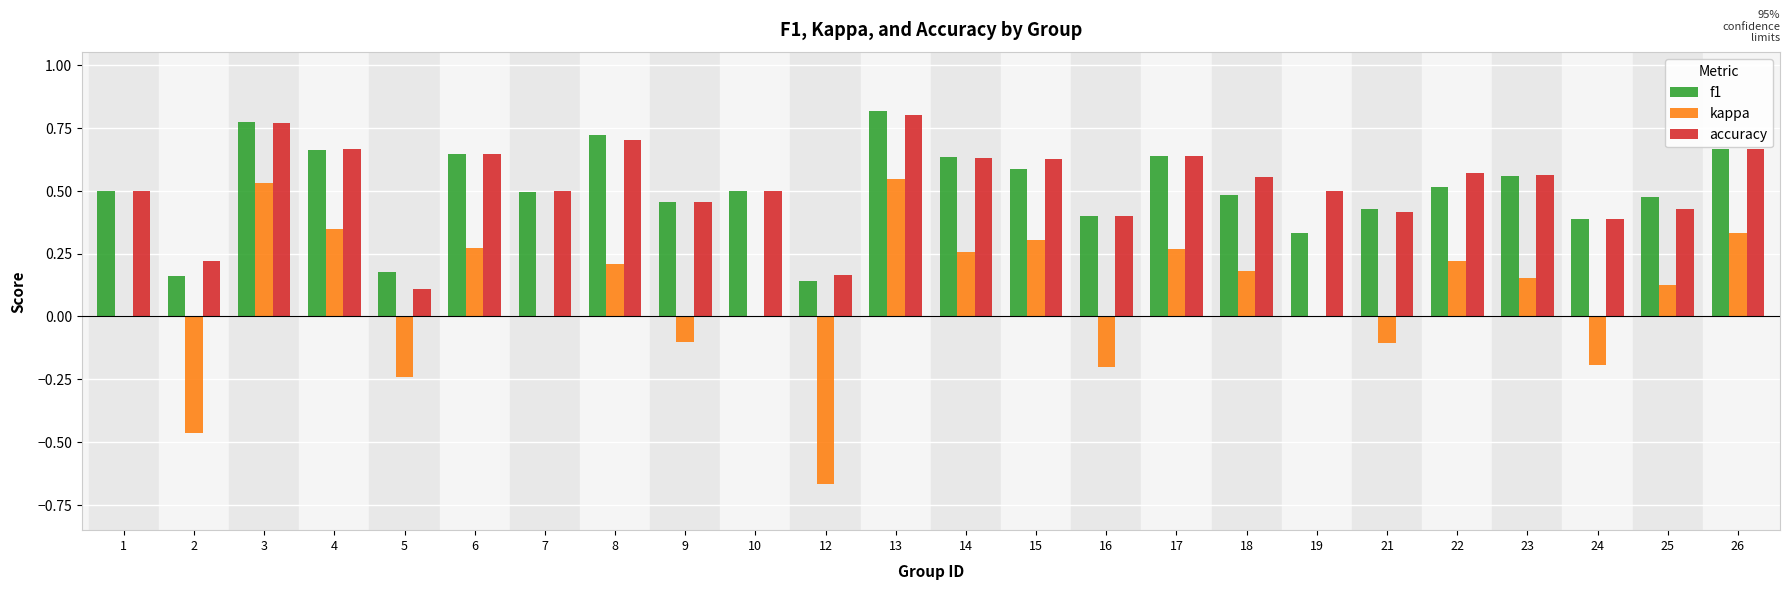

How many groups of bars are there?

24